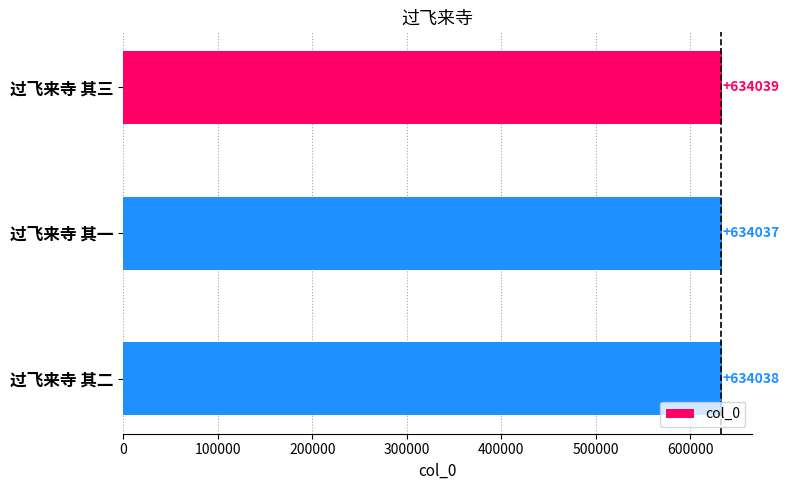

Is it true that the value at 过飞来寺 其三 is 634039?

True